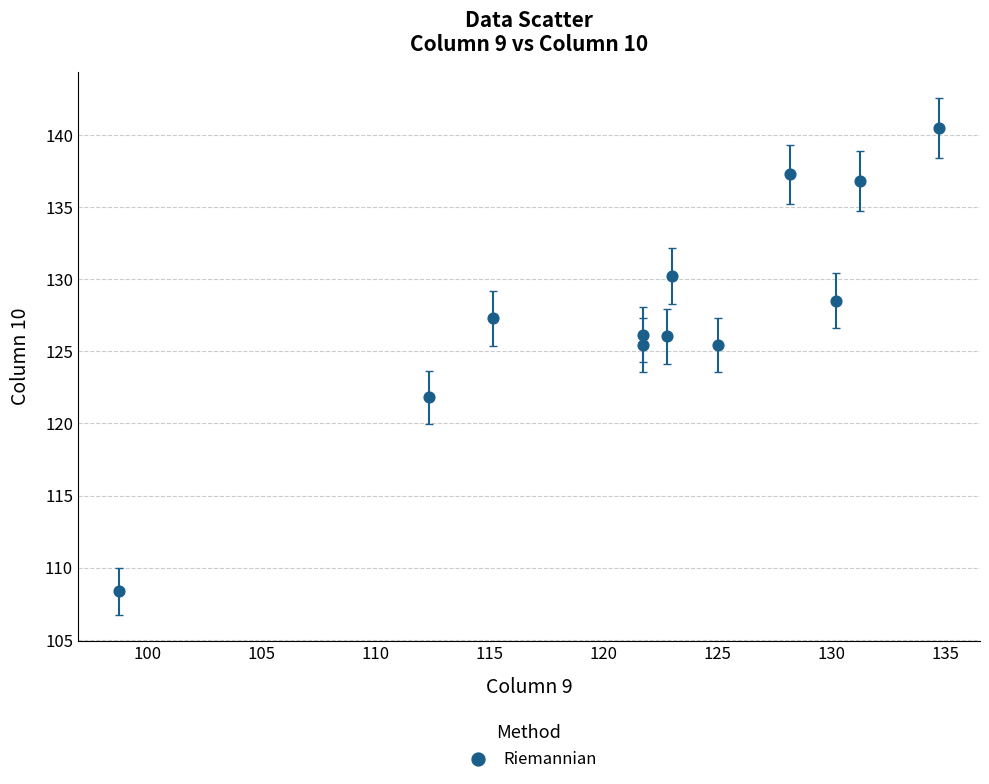

What is the range of Y values (max minus min)?

32.2